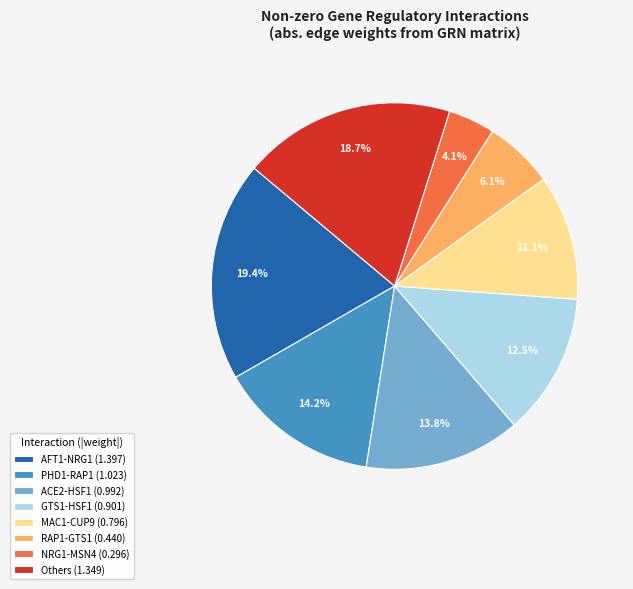

Which category has the smallest portion of the pie?

NRG1-MSN4 (0.296)